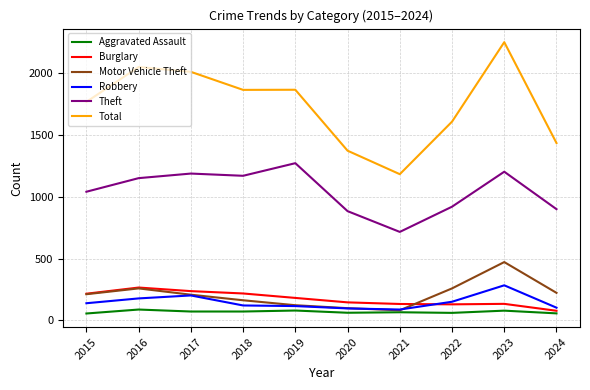

The Motor Vehicle Theft series shows 212 at 2015. True or false?

True